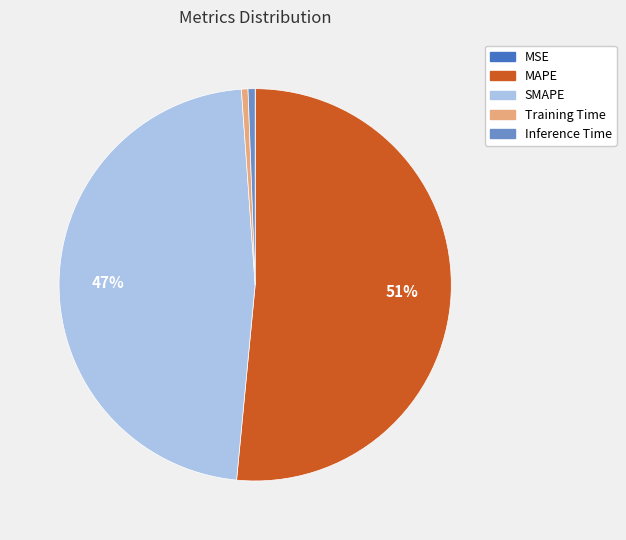

Is the sum of Inference Time and SMAPE greater than half?

No